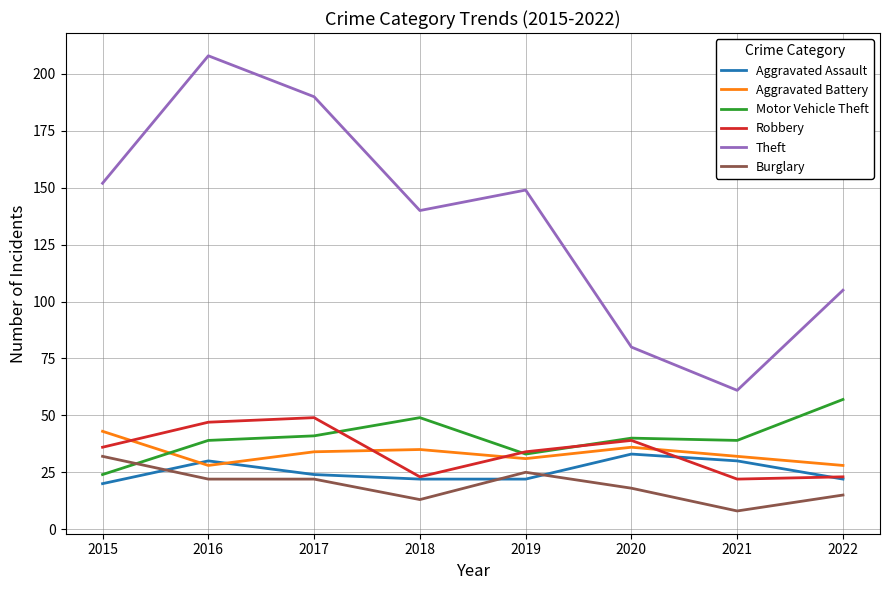

Is it true that Aggravated Assault equals 18 at 2020?

False